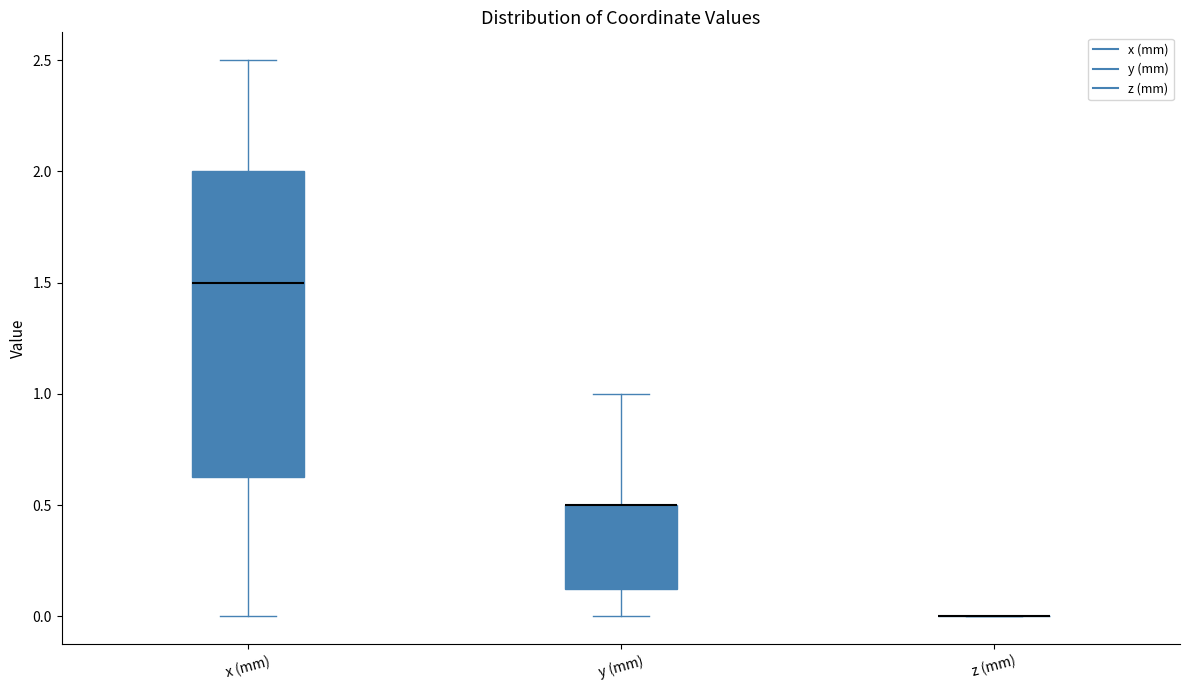

Reading left to right, transcribe this box plot: for each box, give where its median line is, the range the box spans, and where its two whiskers end, as read against the y-axis. The values are not printed on the chart, so give them approximately, as read against the axis.

x (mm): median 1.50, box 0.65 to 2.00, whiskers 0.00 to 2.50
y (mm): median 0.50 (drawn on the box's upper edge), box 0.15 to 0.50, whiskers 0.00 to 1.00
z (mm): box collapsed to a line at 0.00, whiskers 0.00 to 0.00